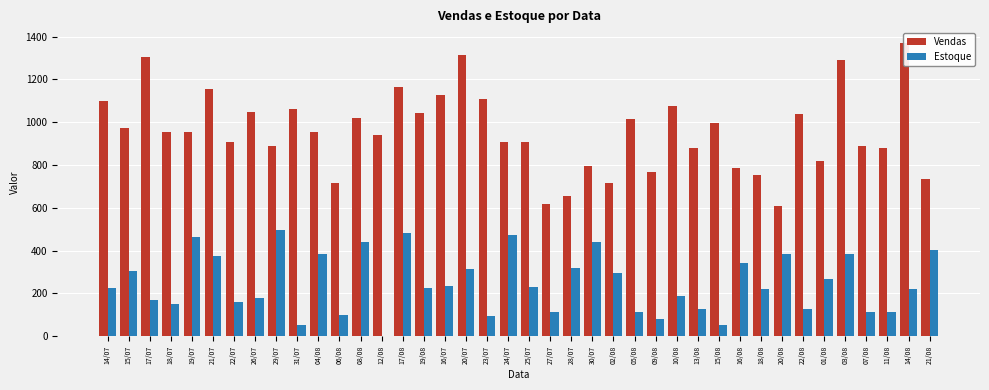

Between 15/08 and 03/08, which is larger?

03/08